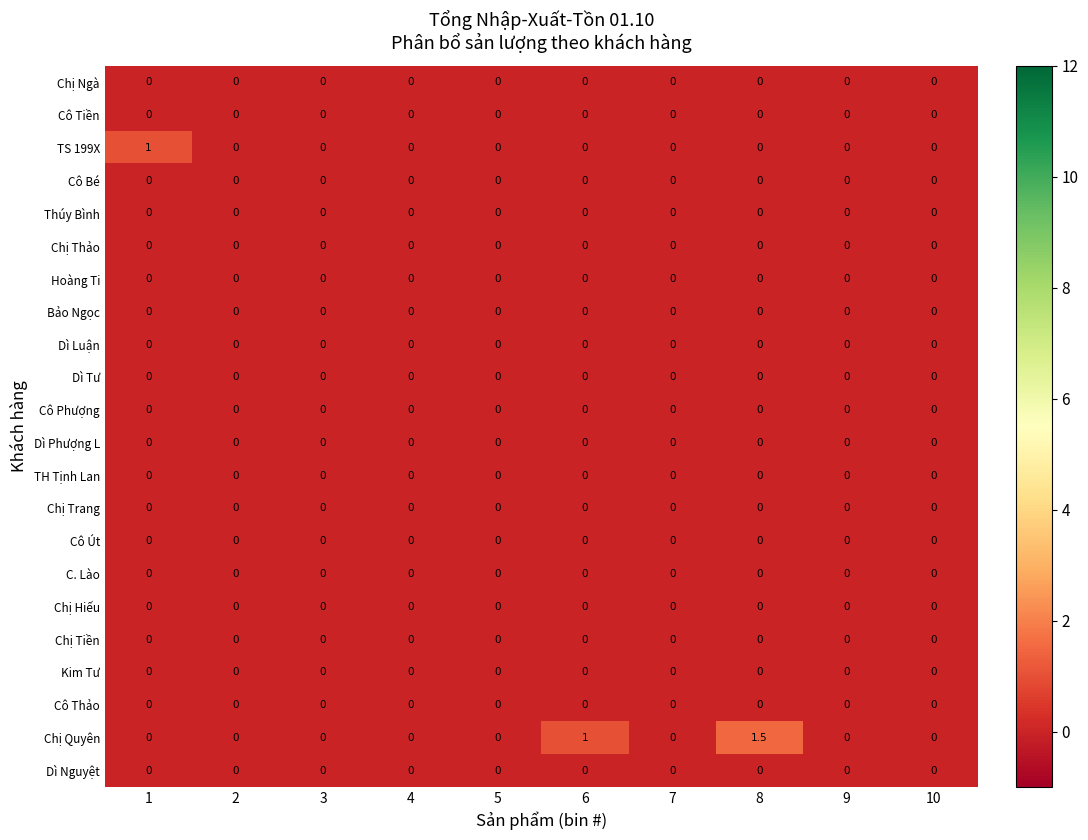

How many TS 199X values are between 0 and 1?

10